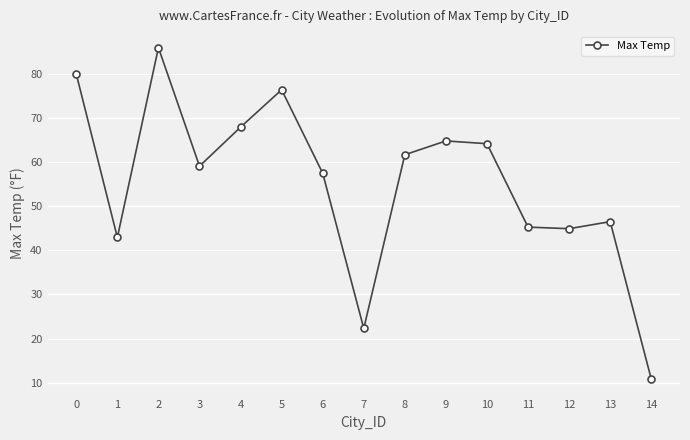

What is the smallest value displayed?

10.8